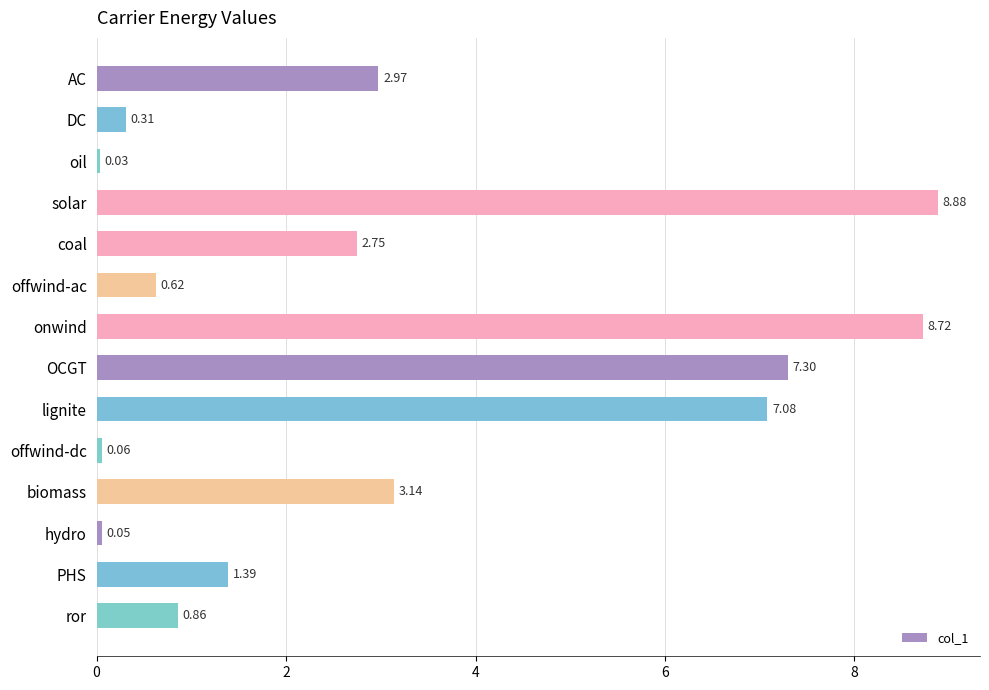

What is the difference between the second highest and minimum values?

8.7